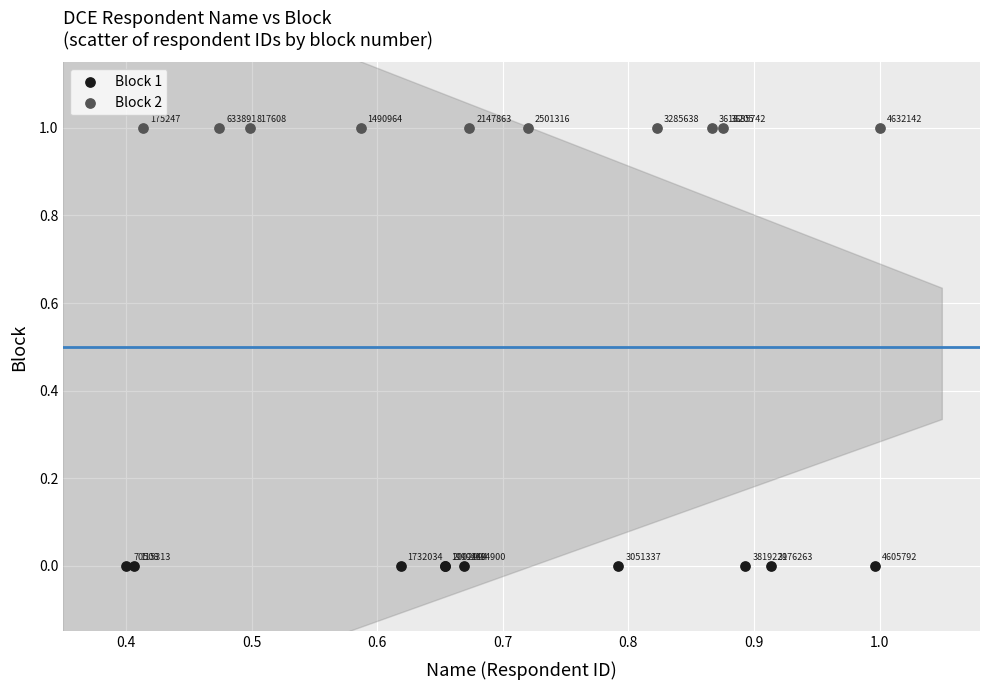

Which series contains the highest Y value?

Block 2